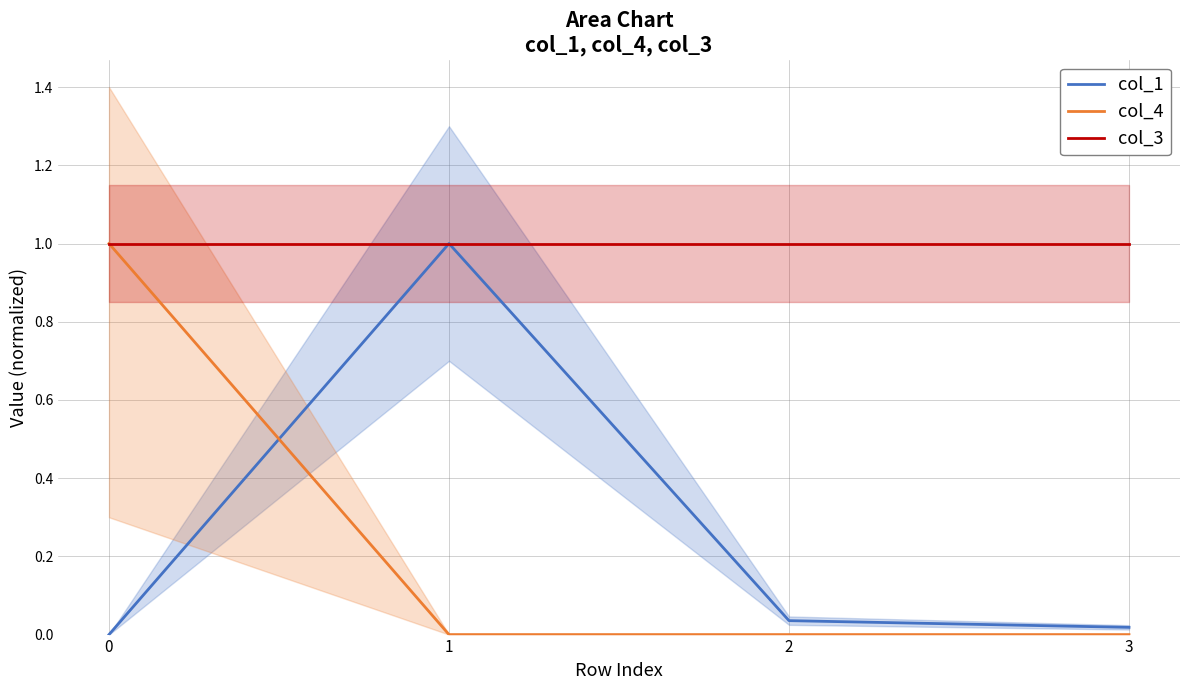

Which category has the highest value across all series?

1